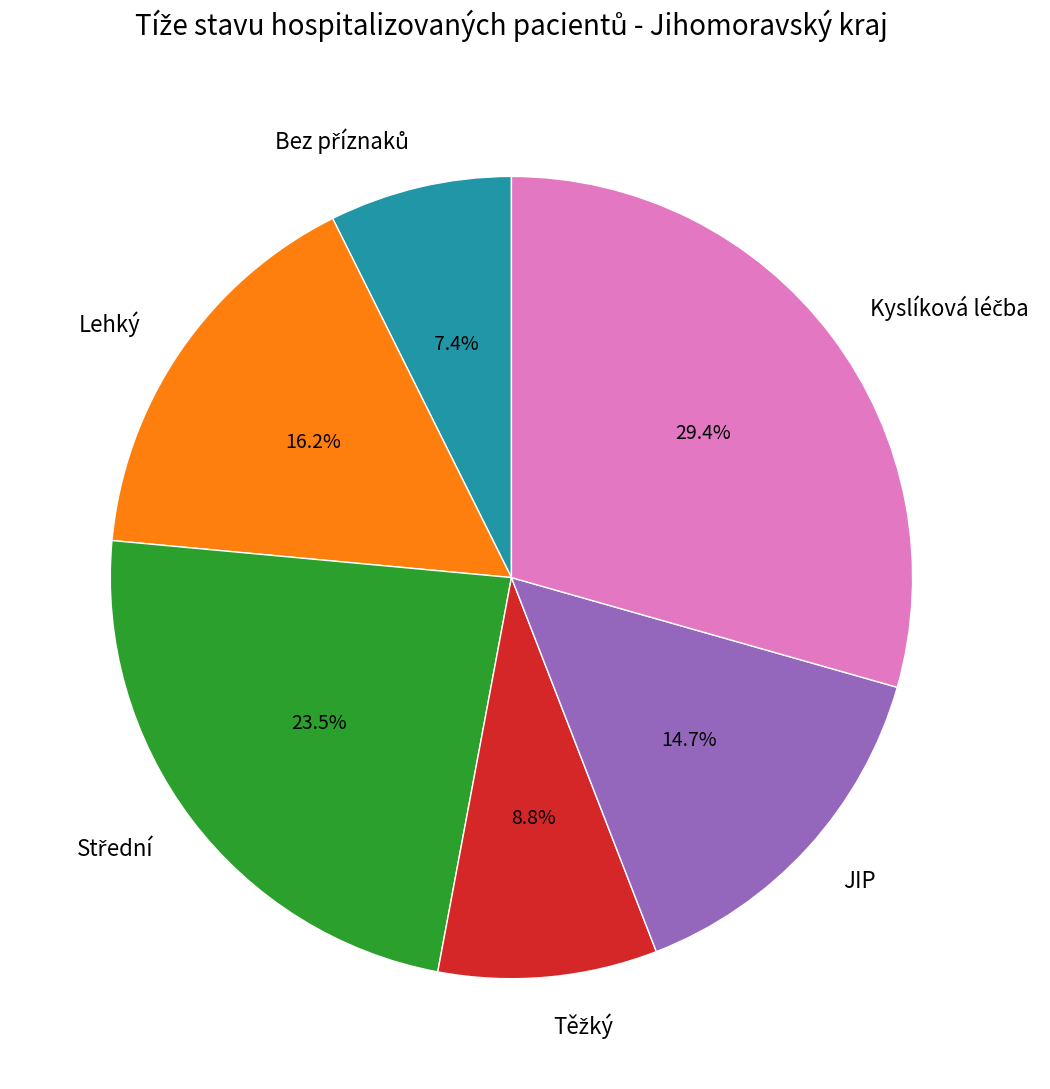

How many slices are in this pie chart?

6